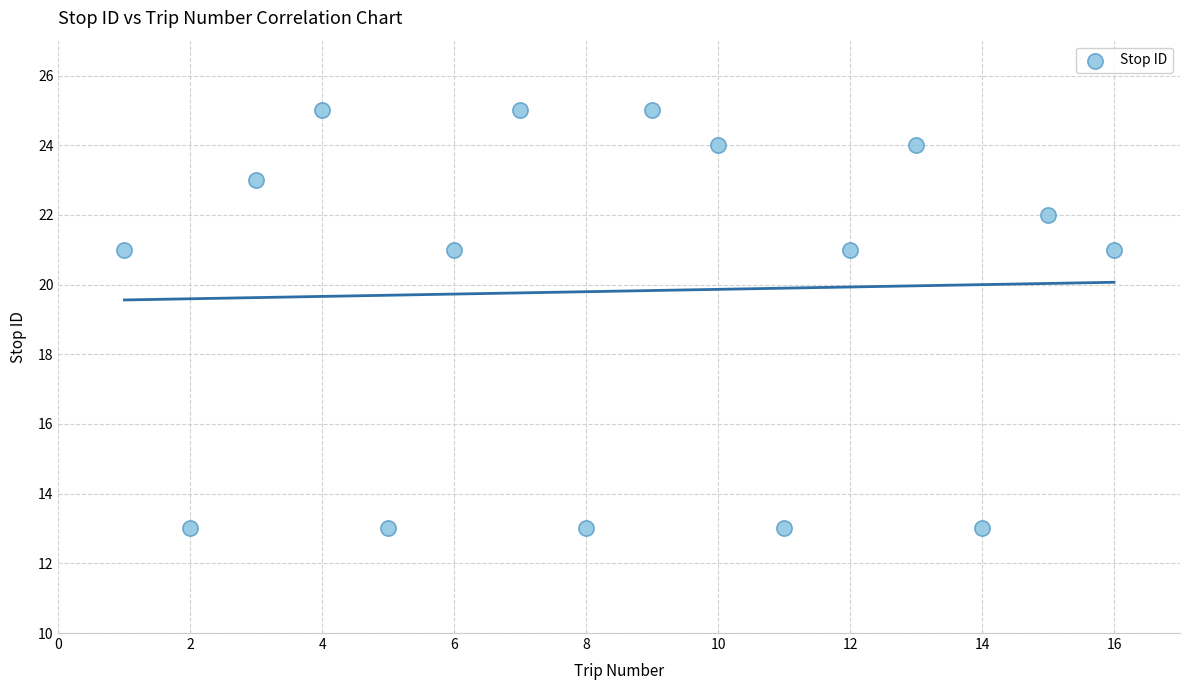

What is the range of X values (max minus min)?

15